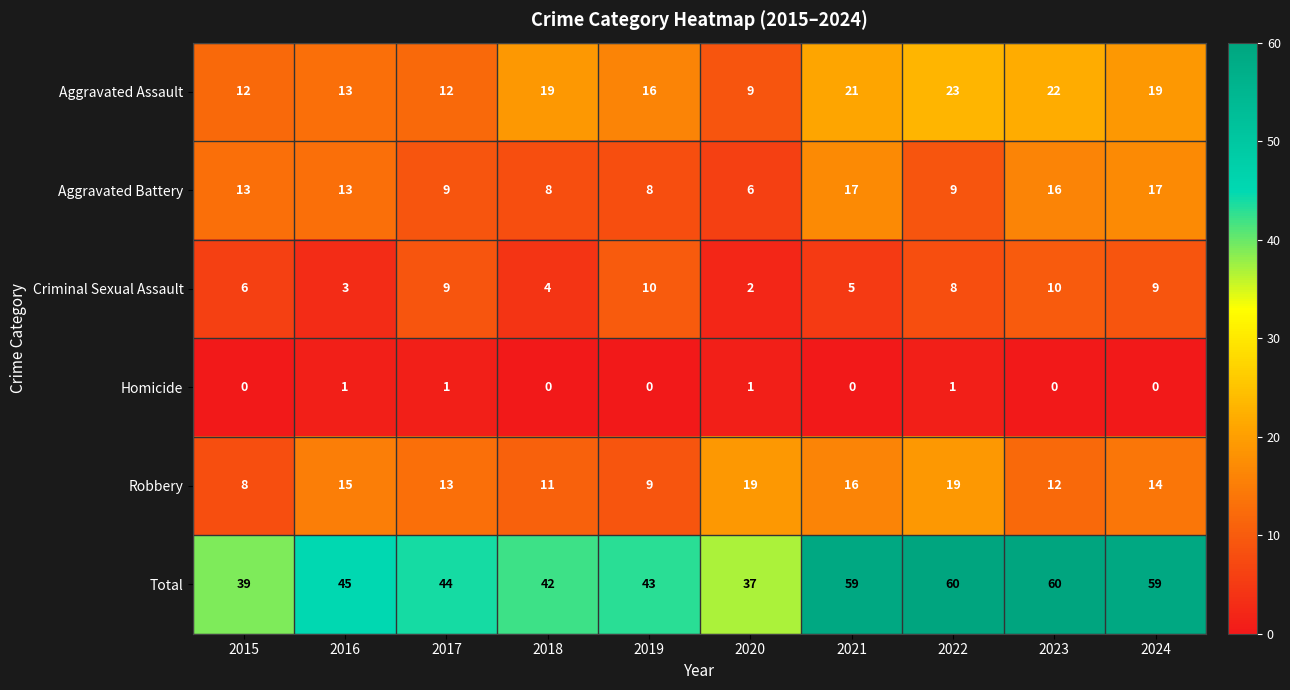

At which label does Criminal Sexual Assault reach its minimum?

2020